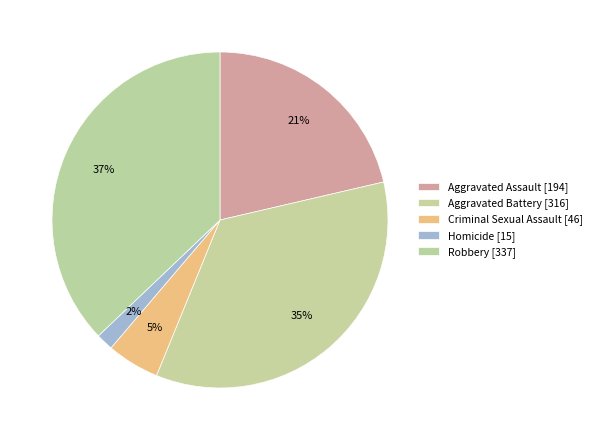

How many slices are in this pie chart?

5